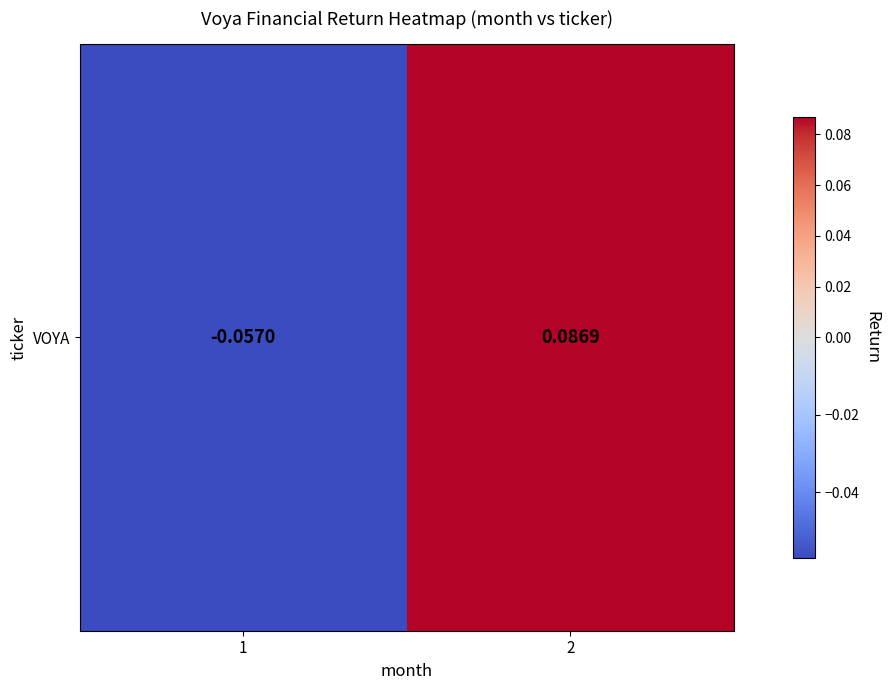

Is it true that the value at 1 is -0.1?

False